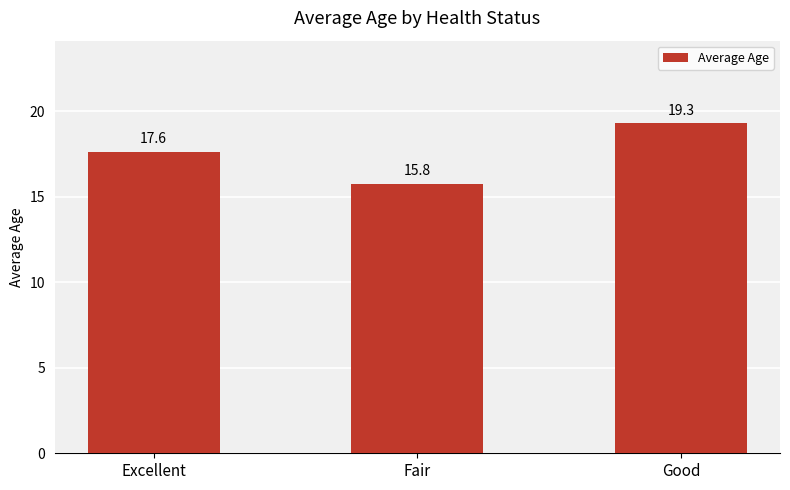

Which has a higher value, Excellent or Good?

Good